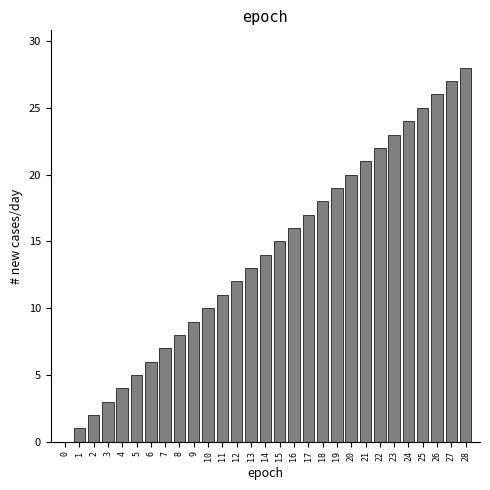

Which label corresponds to the largest value in the chart?

28